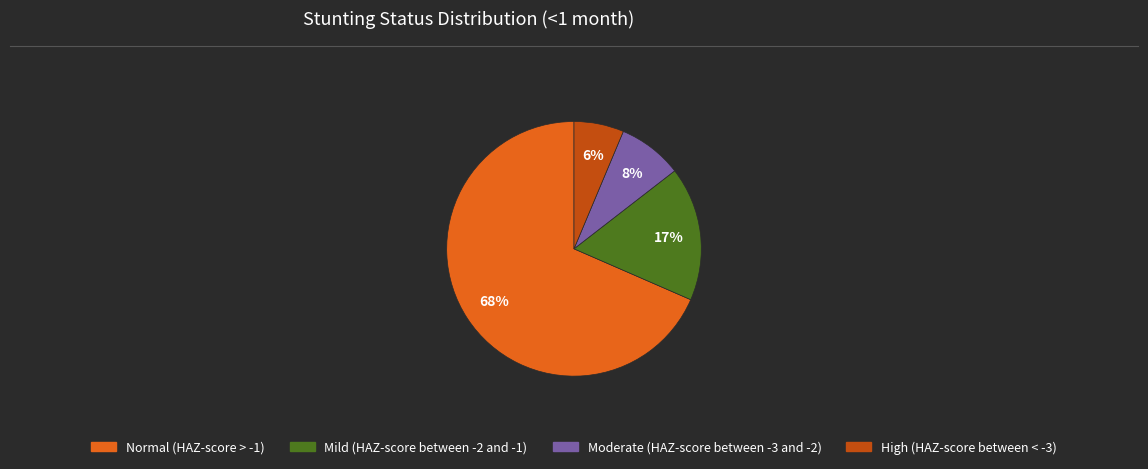

Combined, do Normal (HAZ-score > -1) and High (HAZ-score between < -3) account for over 50%?

Yes